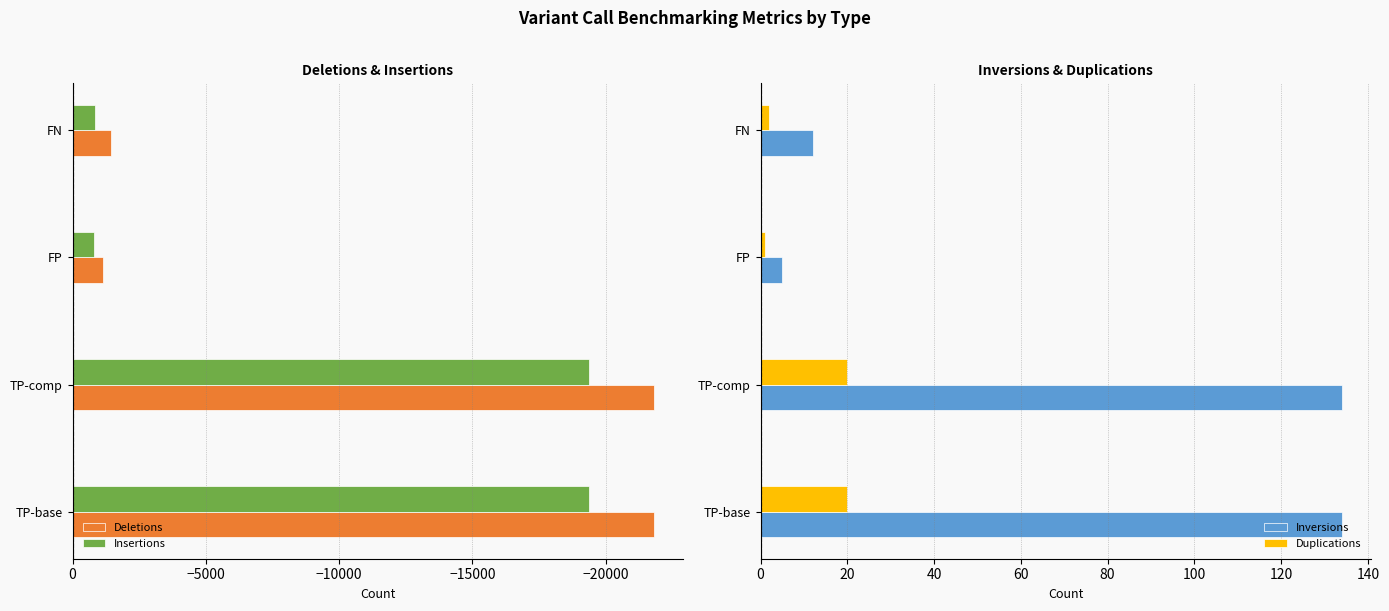

What is the sum of all Inversions values?

285